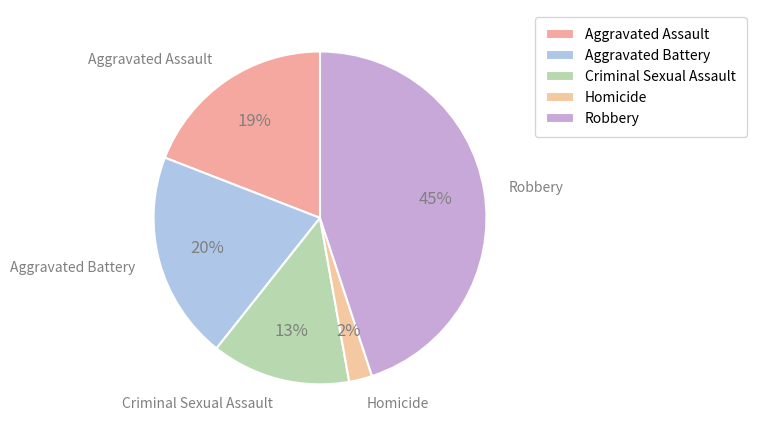

How many slices are in this pie chart?

5